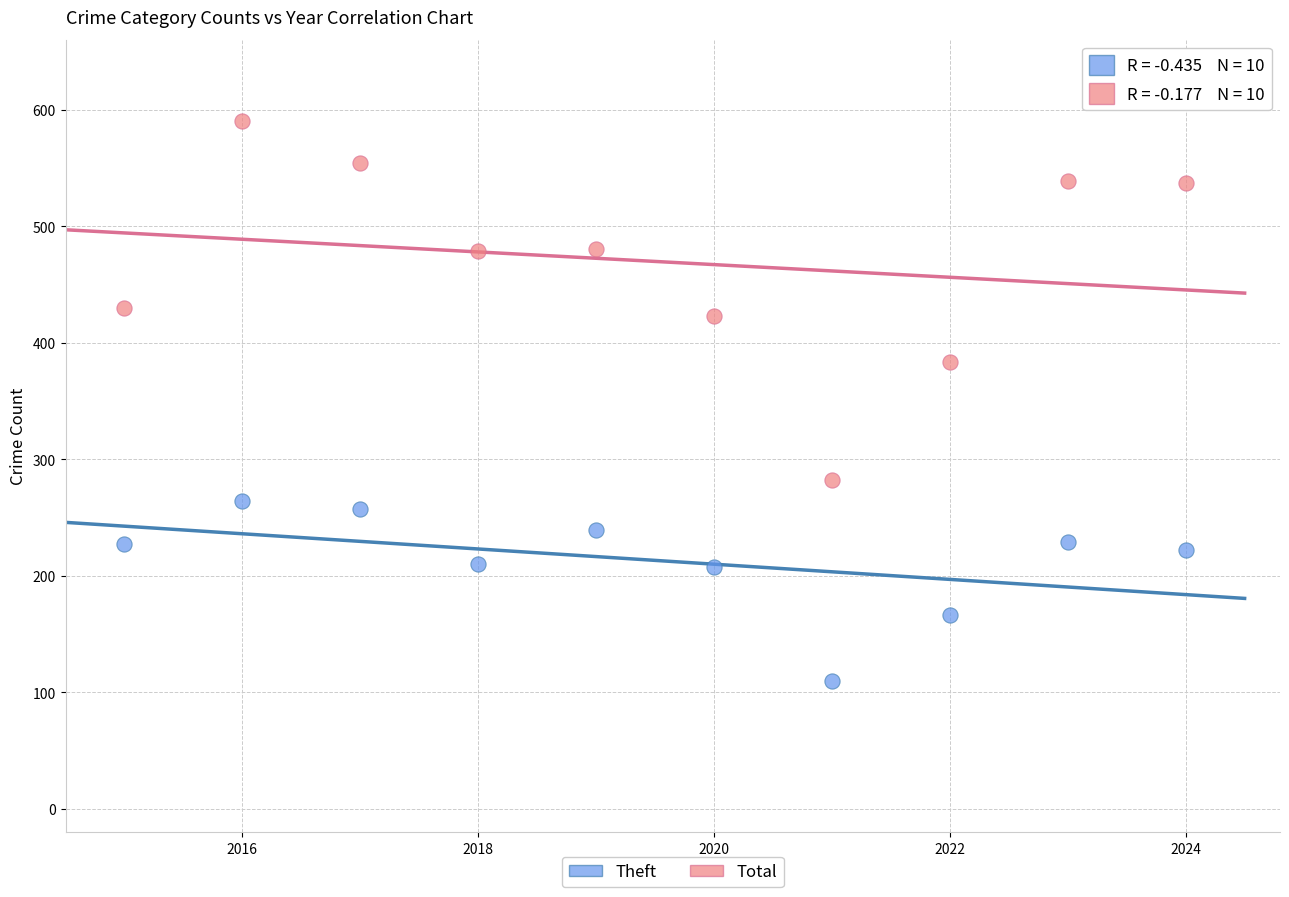

What are all the series names shown in the legend?

Theft, Total